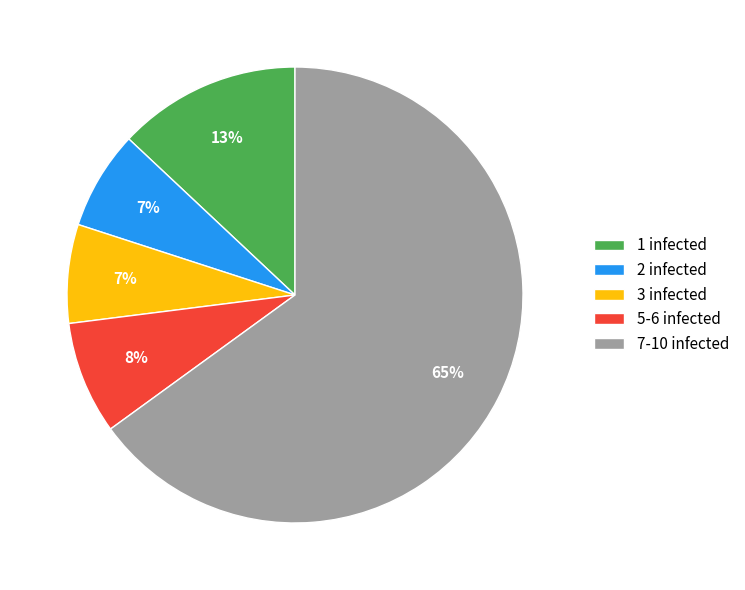

Is the sum of 7-10 infected and 5-6 infected greater than half?

Yes